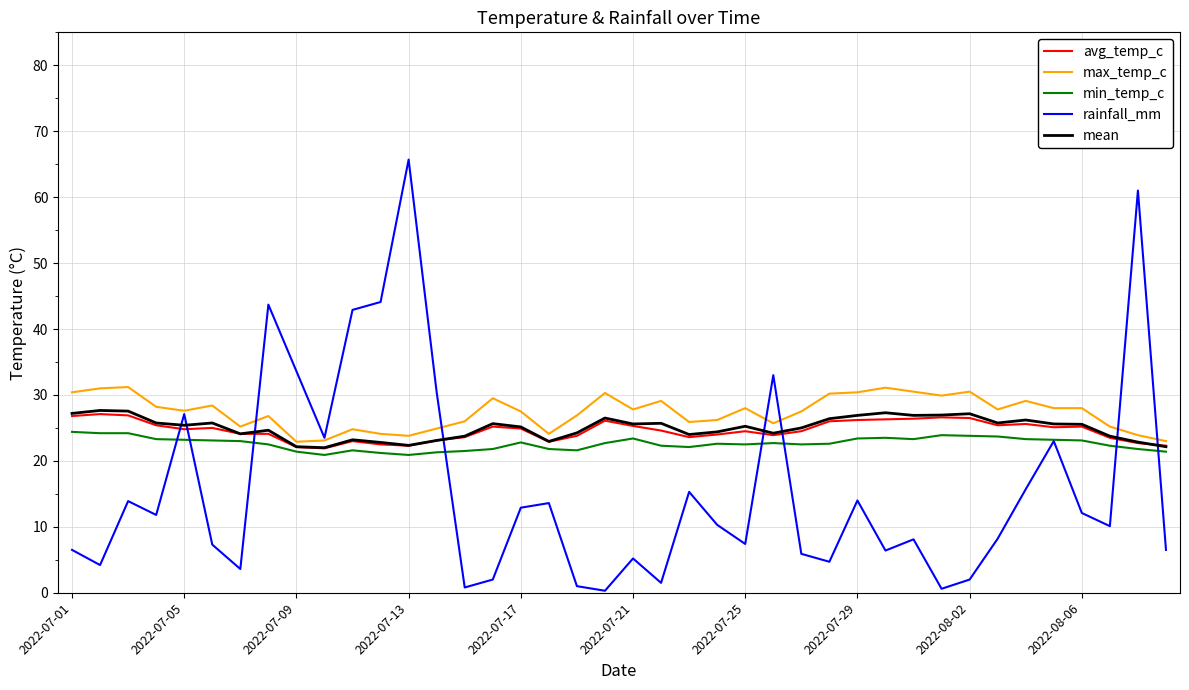

How many intersections are there between mean and rainfall_mm?

8